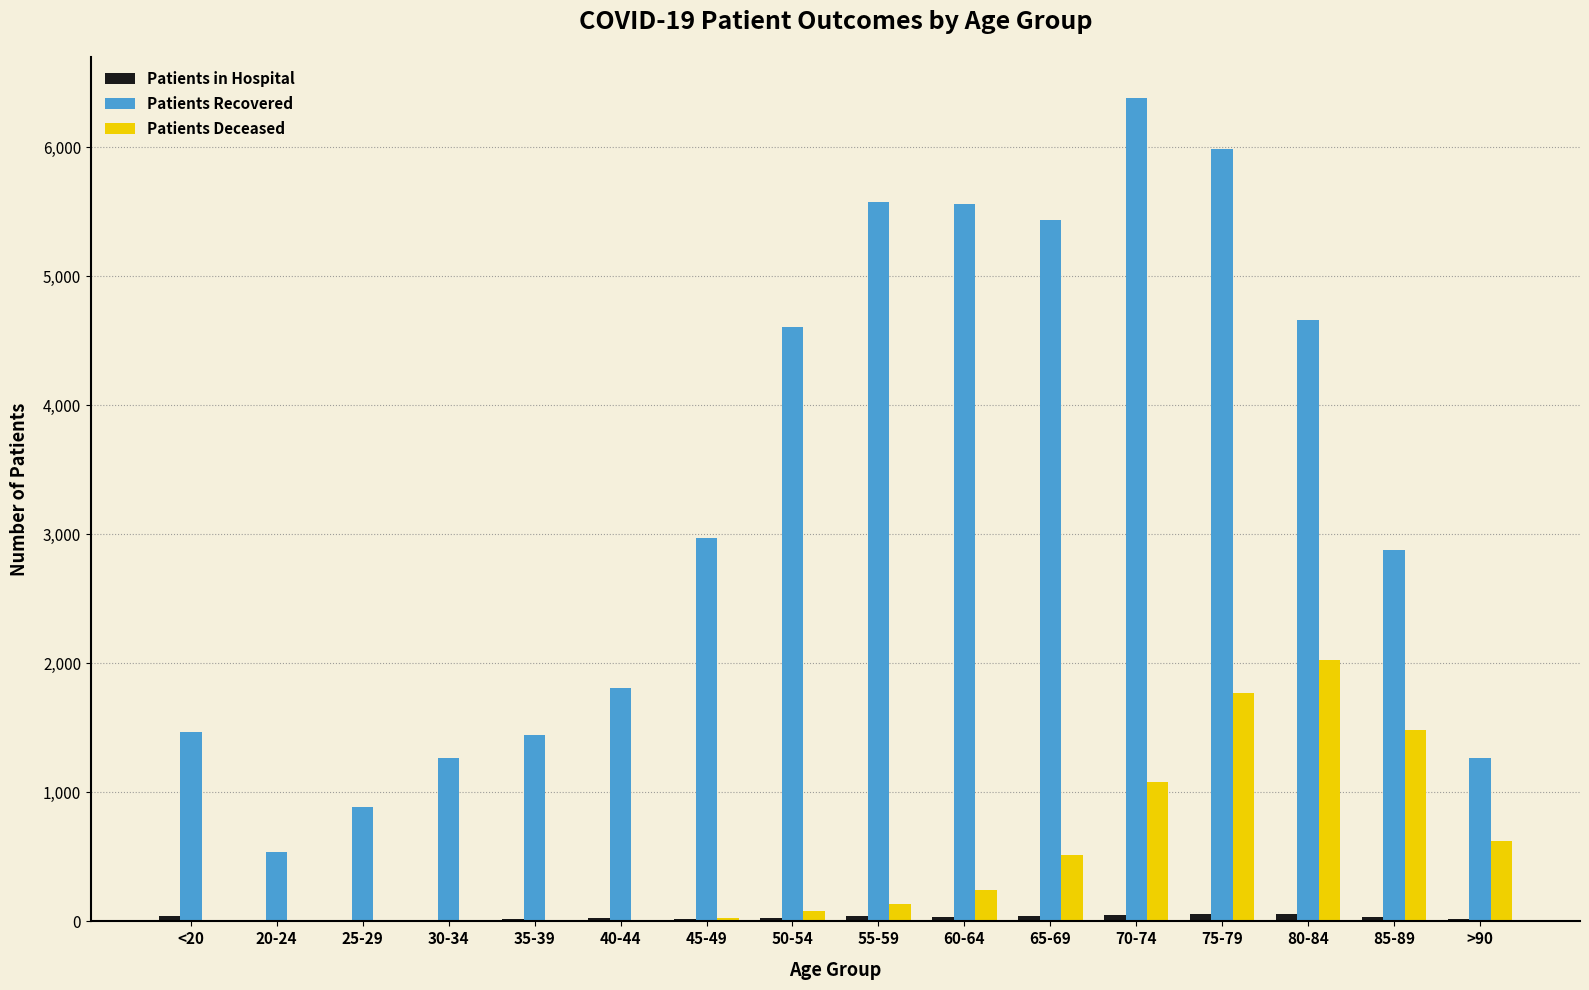

Which series has the largest total across all categories?

Patients Recovered